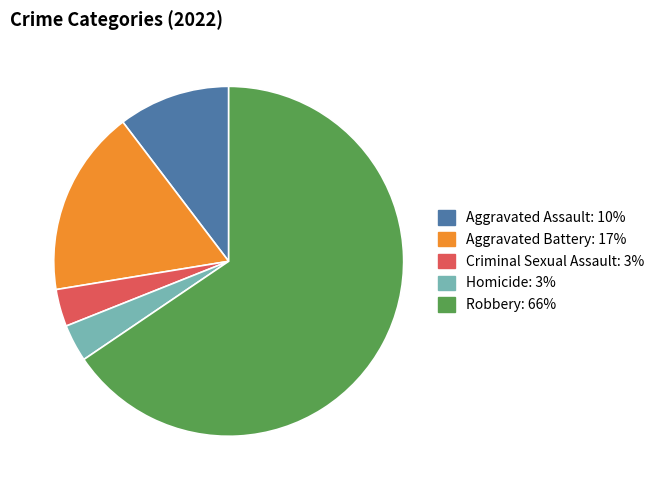

Between Aggravated Assault and Robbery, which is larger?

Robbery